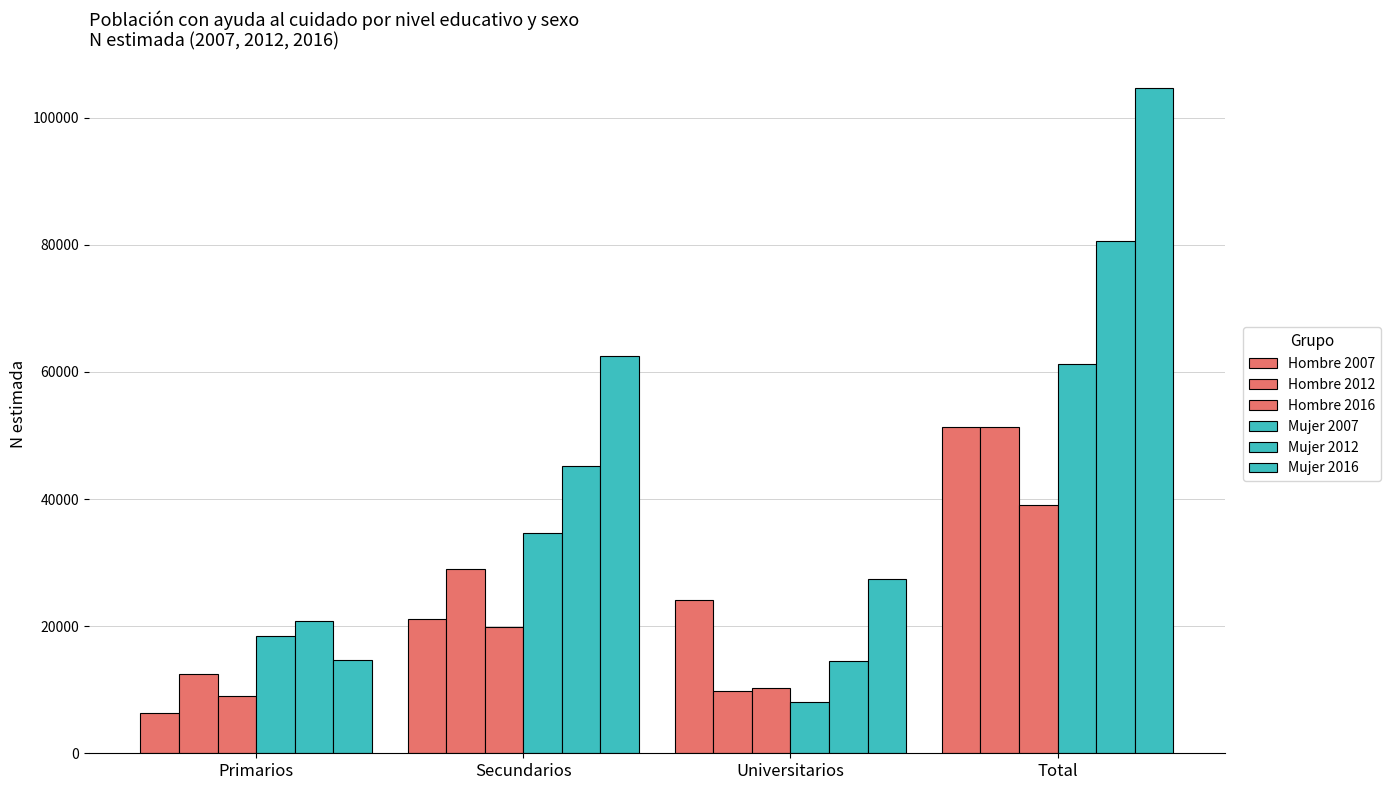

How many bars are there in total?

24